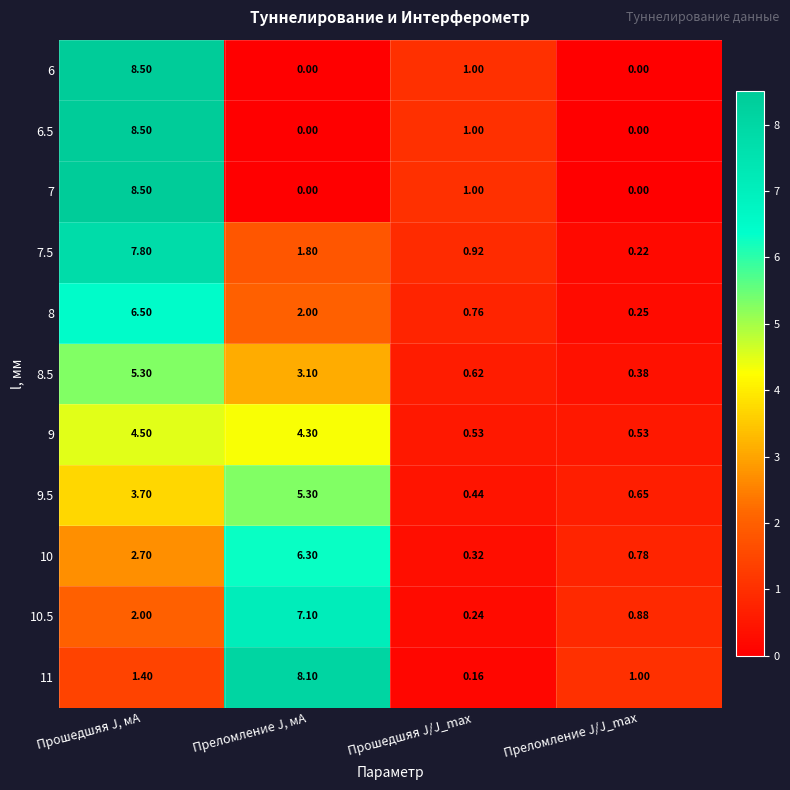

At which label does 6.5 reach its peak?

Прошедшяя J, мА